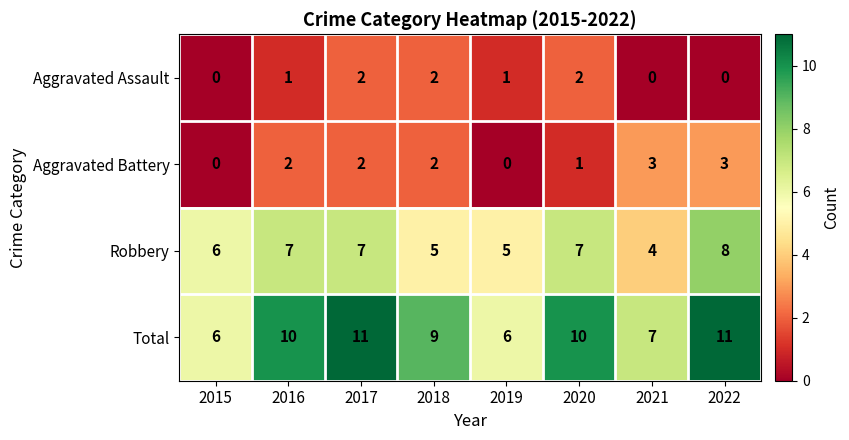

What is the minimum value for Robbery?

4